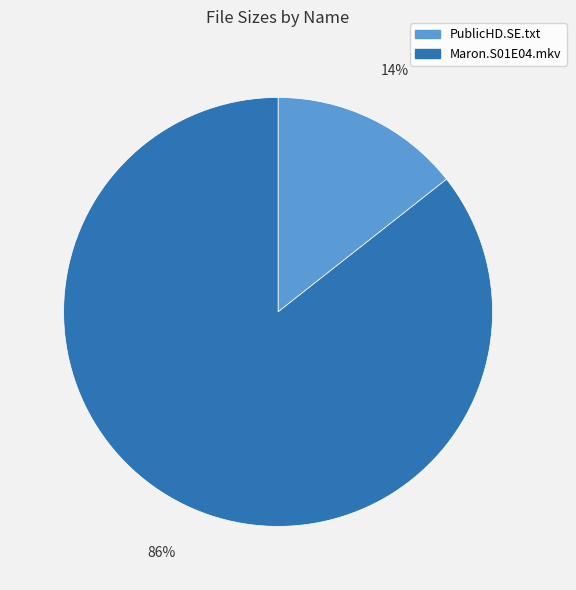

Is there any slice that represents more than half of the pie?

Yes